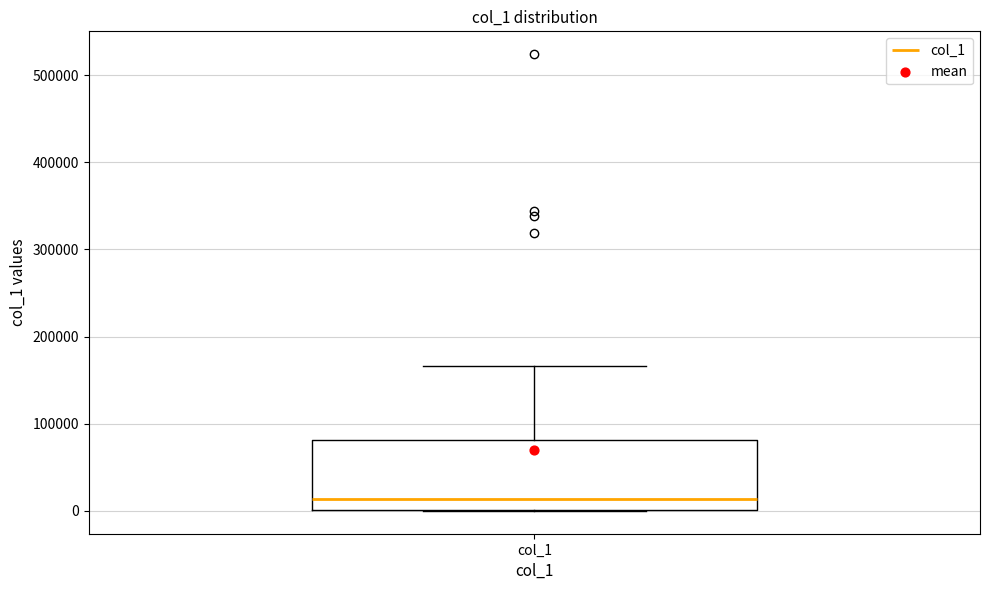

Read this box plot against the y-axis: the position of the median line, the range covered by the box, and the ends of both whiskers. The values are not printed on the chart, so give them approximately, as read against the axis.

median 10000, box 0 to 80000, whiskers 0 to 170000